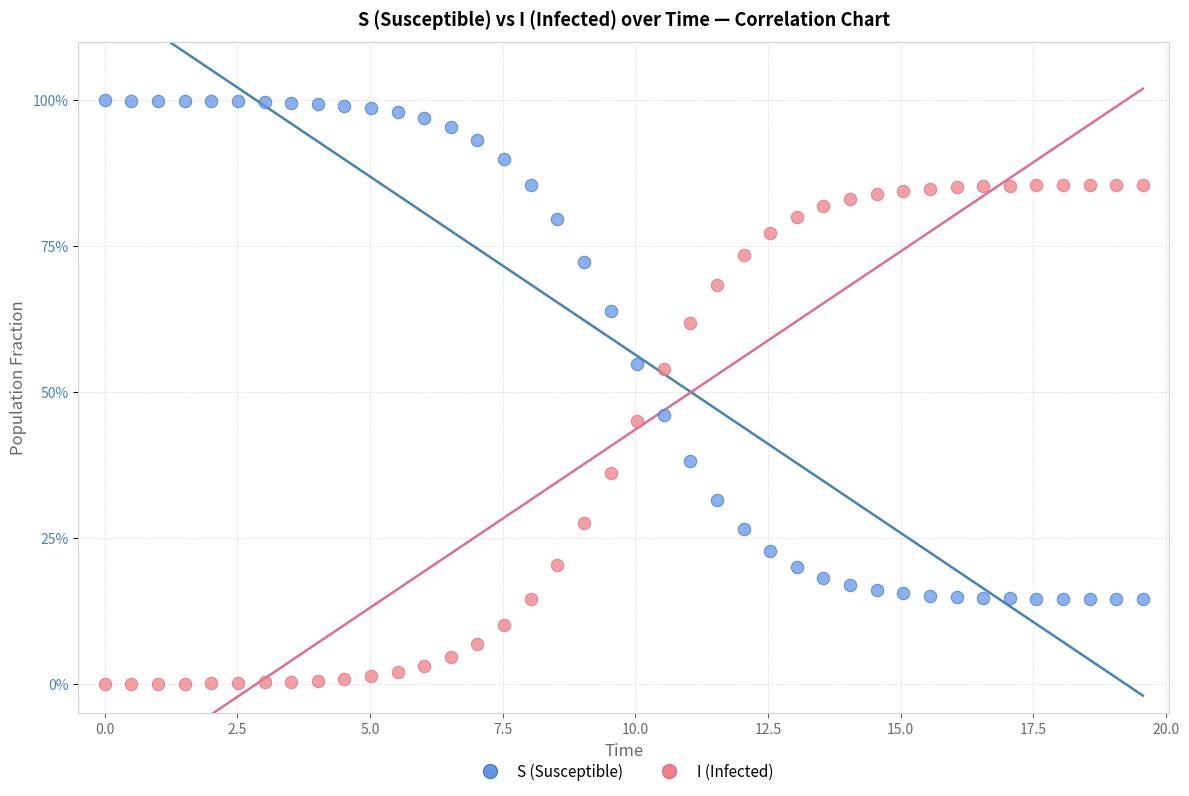

What are all the series names shown in the legend?

S (Susceptible), I (Infected)